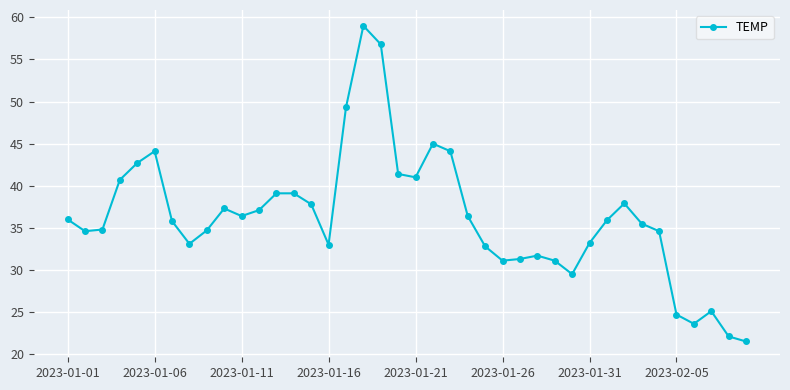

What is the maximum value shown in the chart?

59.0